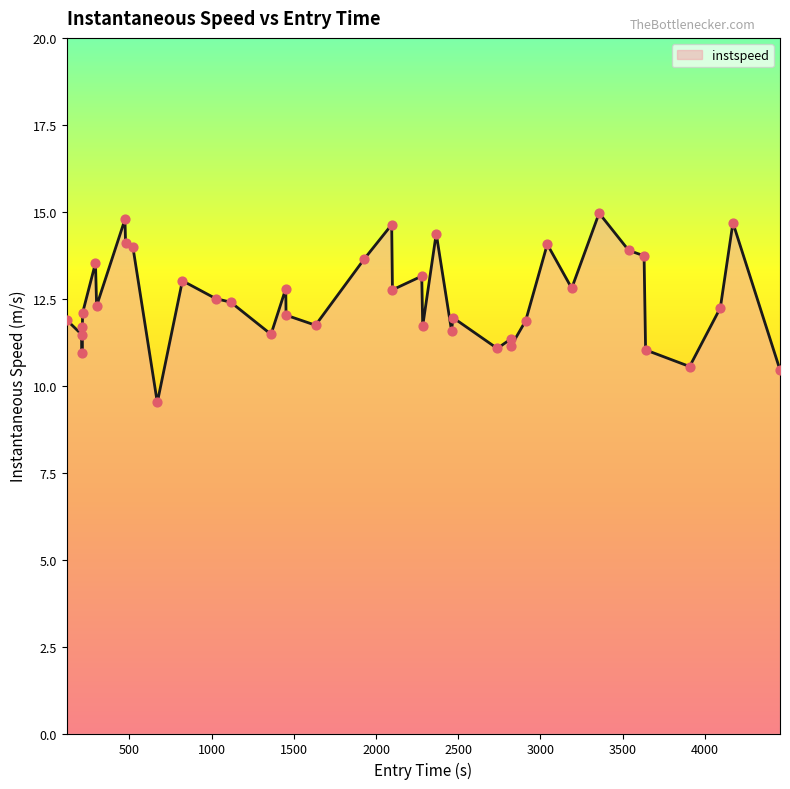

What is the difference between the maximum and minimum values?

5.4